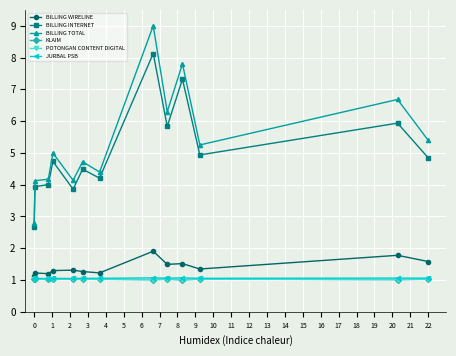

Which series has the largest range (max minus min)?

BILLING TOTAL